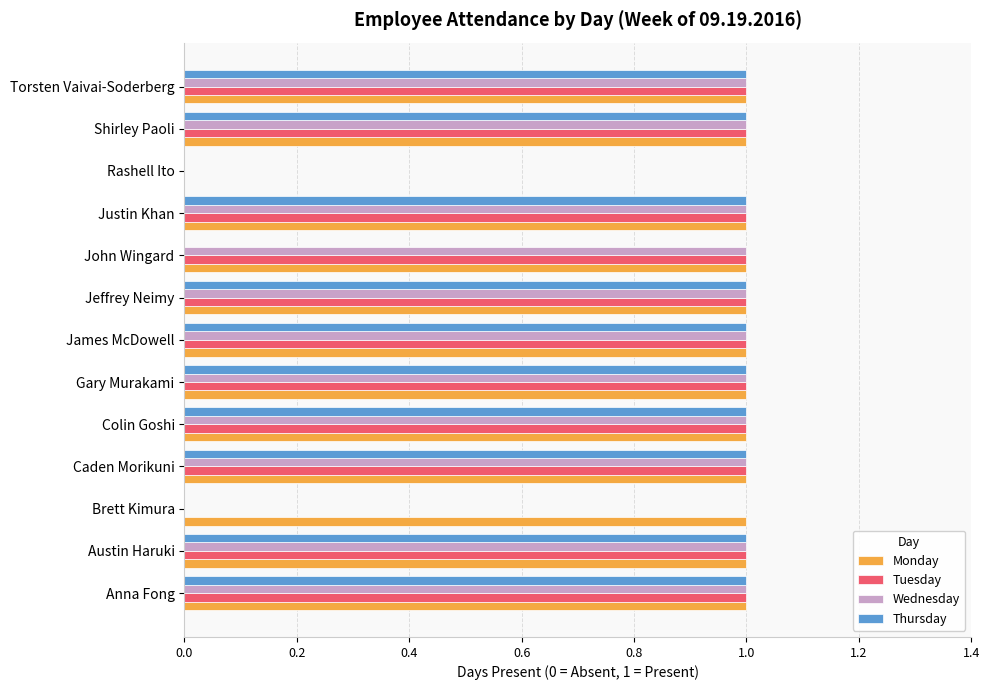

The Monday series shows 2 at Anna Fong. True or false?

False